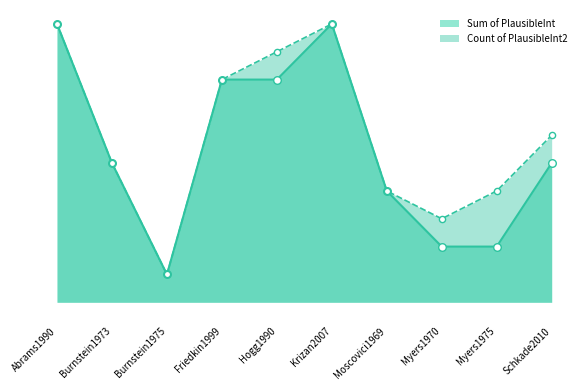

Which series contains the highest Y value?

Sum of PlausibleInt